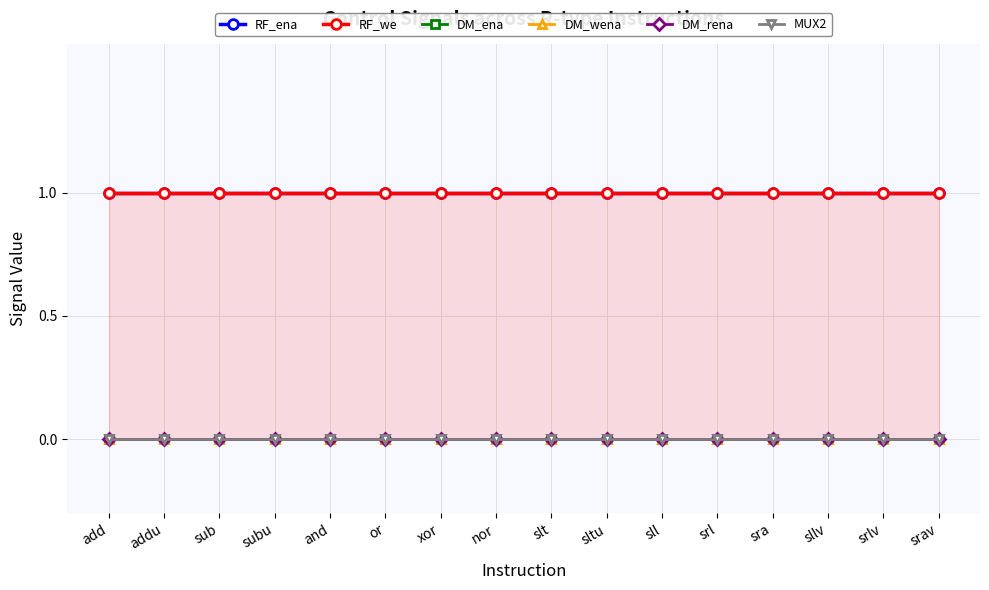

True or false: RF_we and DM_rena intersect in this chart.

False